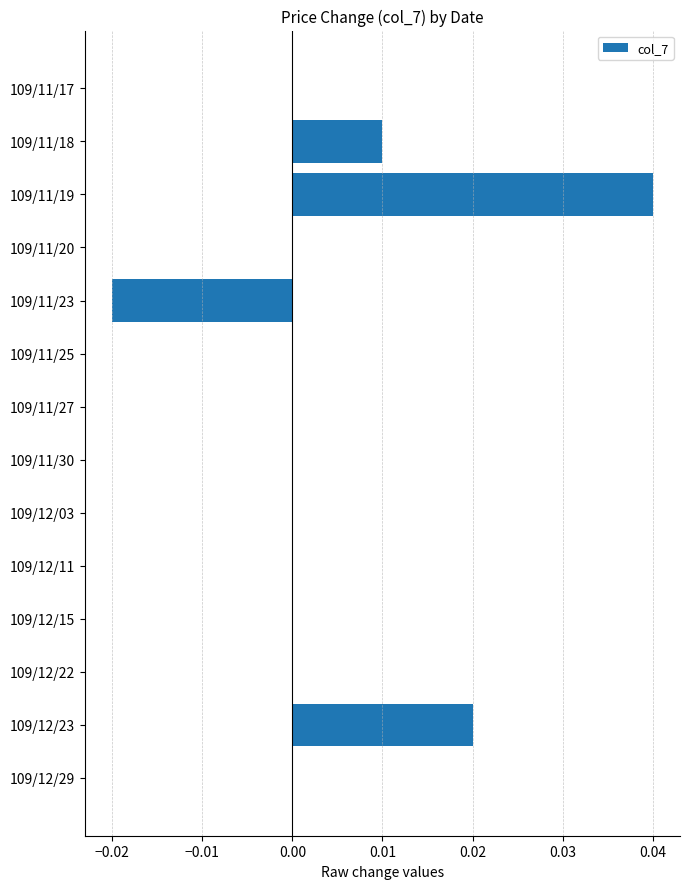

True or false: the data shows 0.0 at 109/12/22.

True